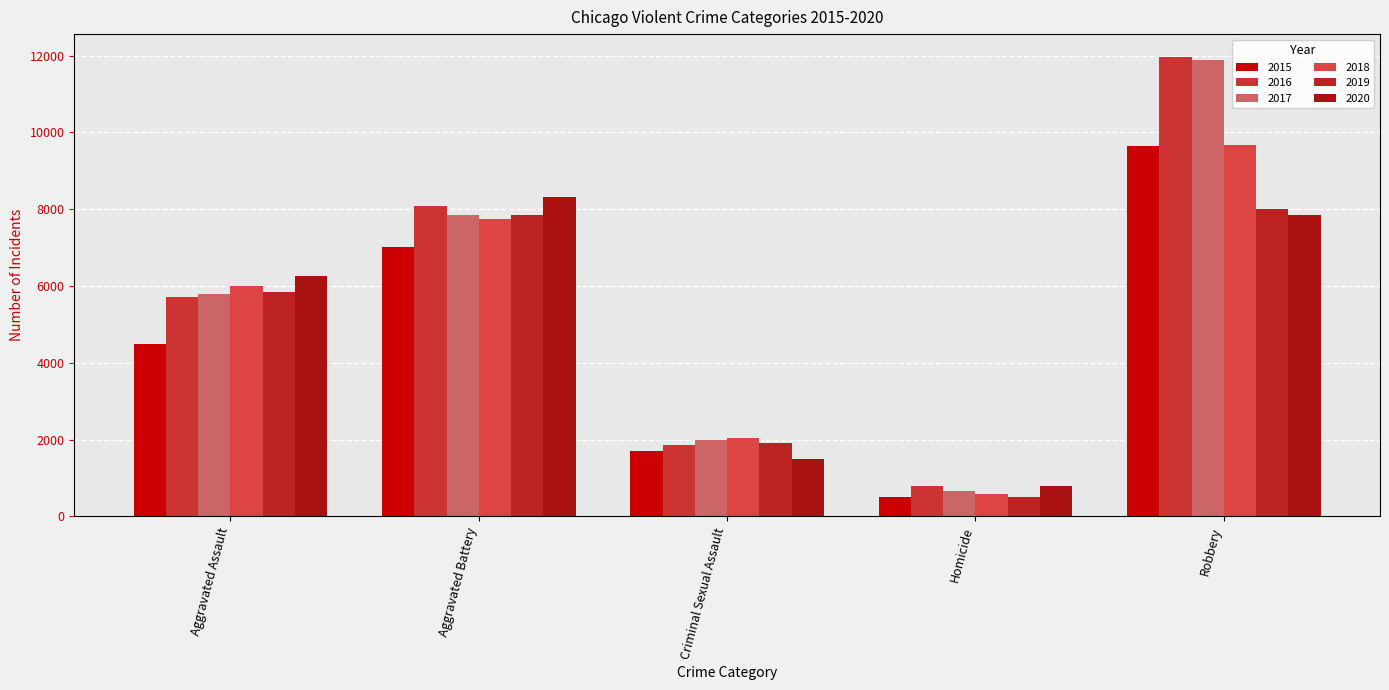

Is it true that 2020 equals 7855 at Robbery?

True